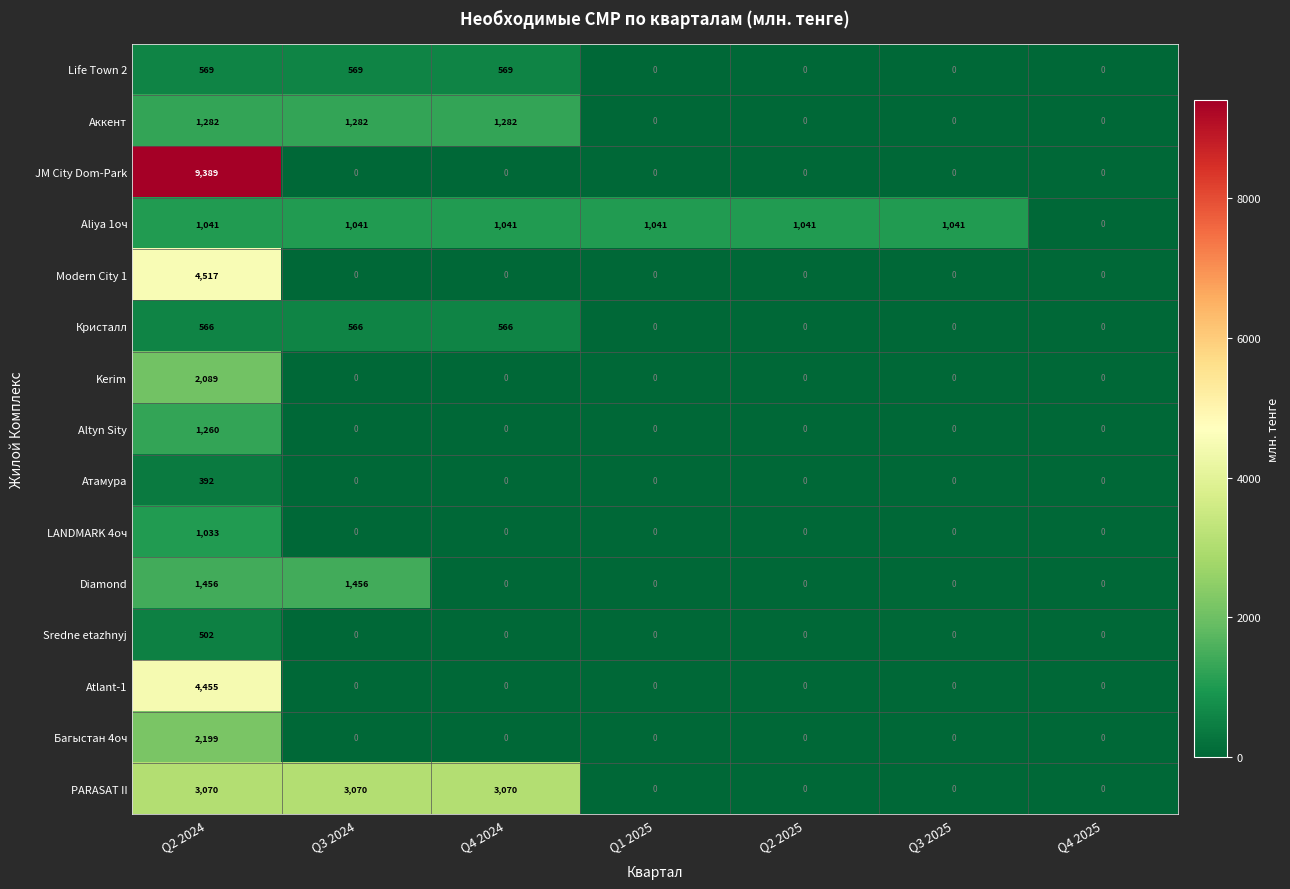

True or false: Diamond has a value of 833 at Q2 2025.

False